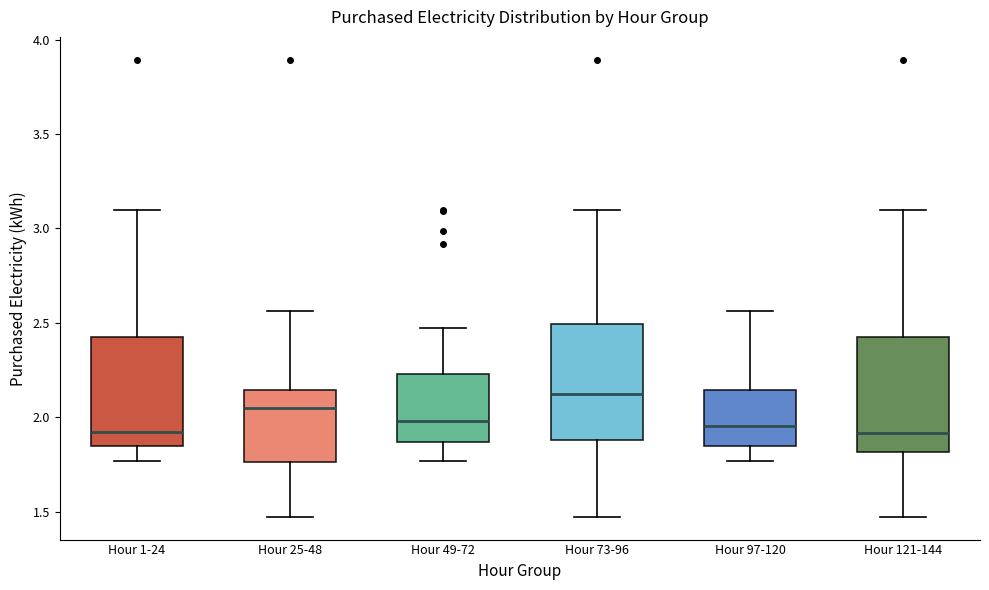

Reading left to right, transcribe this box plot: for each box, give where its median line is, the range the box spans, and where its two whiskers end, as read against the y-axis. The values are not printed on the chart, so give them approximately, as read against the axis.

Hour 1-24: median 1.90, box 1.85 to 2.45, whiskers 1.75 to 3.10
Hour 25-48: median 2.05, box 1.75 to 2.15, whiskers 1.45 to 2.55
Hour 49-72: median 2.00, box 1.85 to 2.25, whiskers 1.75 to 2.45
Hour 73-96: median 2.10, box 1.90 to 2.50, whiskers 1.45 to 3.10
Hour 97-120: median 1.95, box 1.85 to 2.15, whiskers 1.75 to 2.55
Hour 121-144: median 1.90, box 1.80 to 2.45, whiskers 1.45 to 3.10